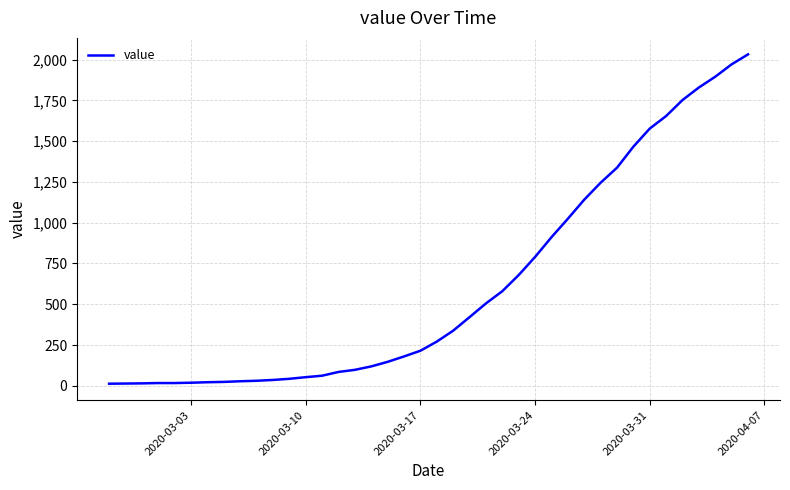

What is the difference between the maximum and minimum values?

2019